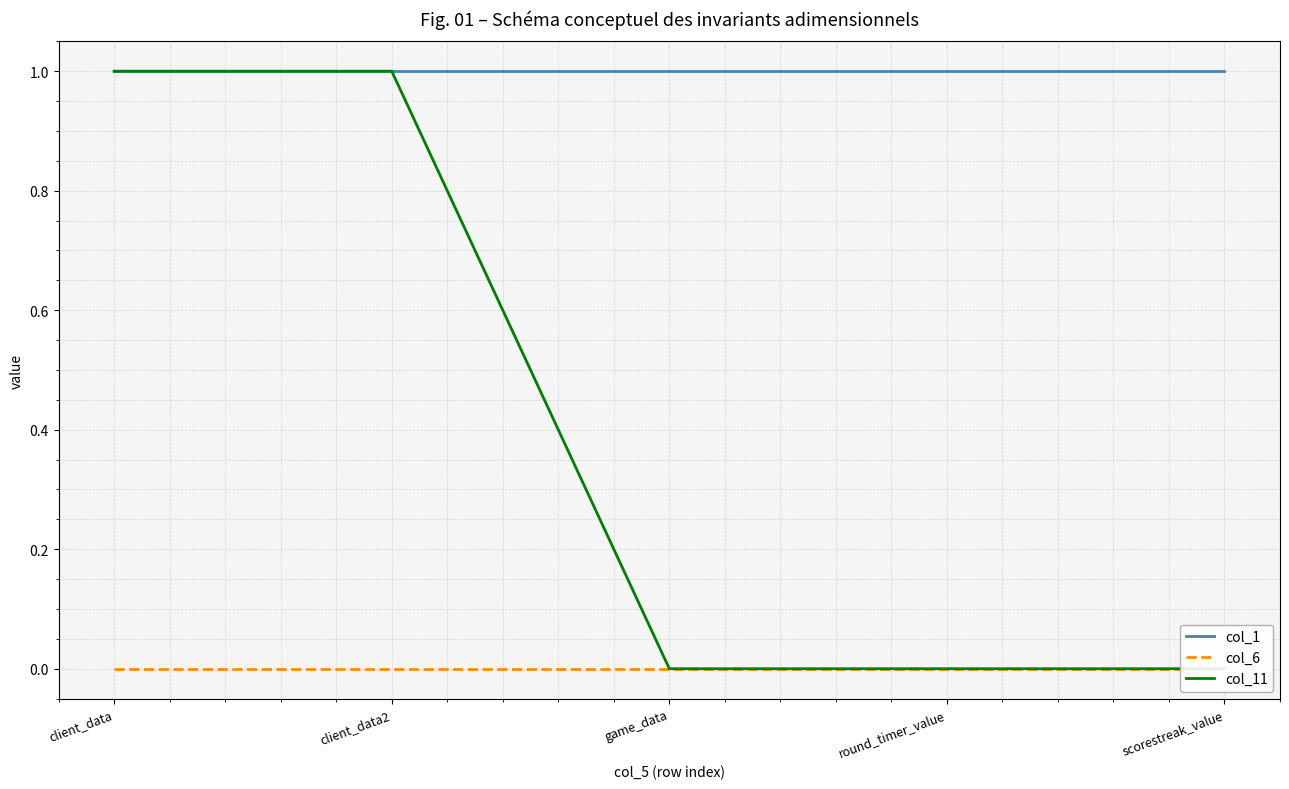

Count the number of data series in this chart.

3